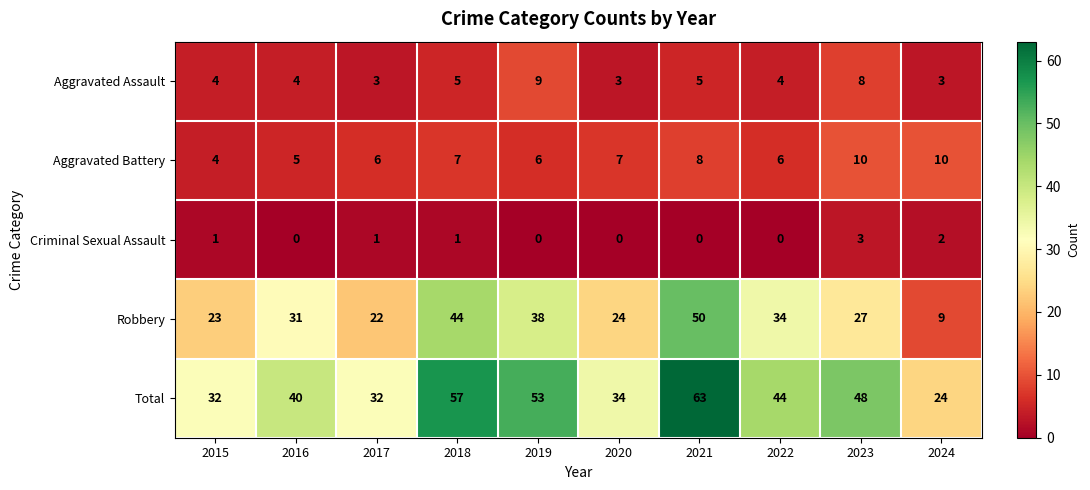

Which category has the highest value in the Total series?

2021